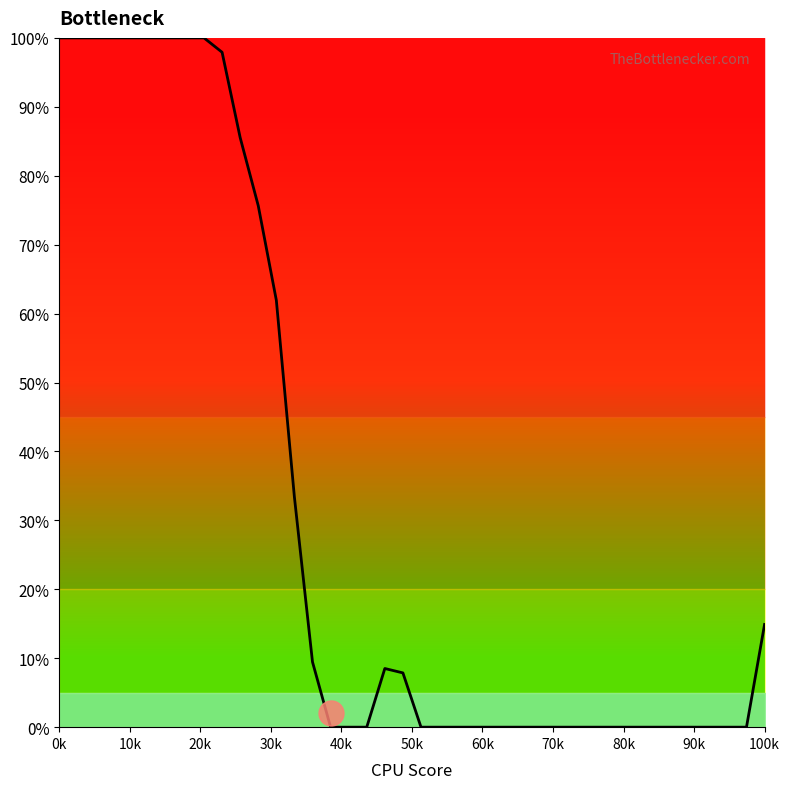

What is the difference between the maximum and minimum values?

100.0